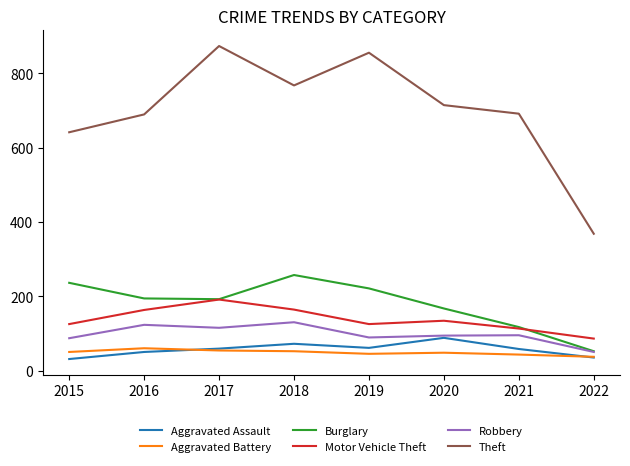

Which series has the widest spread of values?

Theft